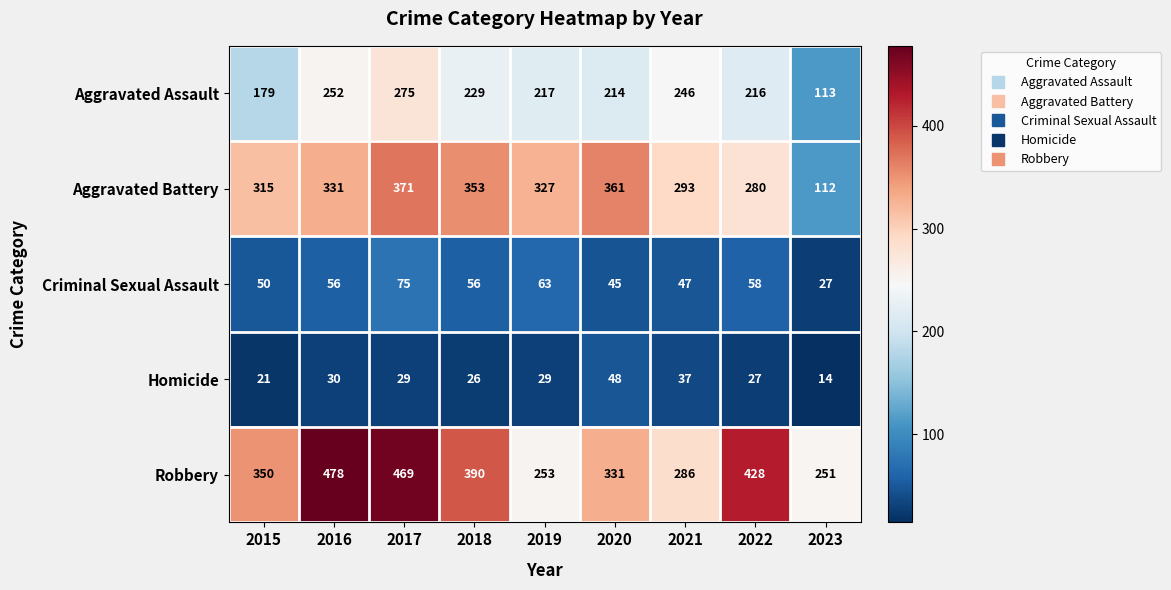

Between 2018 and 2019, which series saw the biggest shift?

Robbery